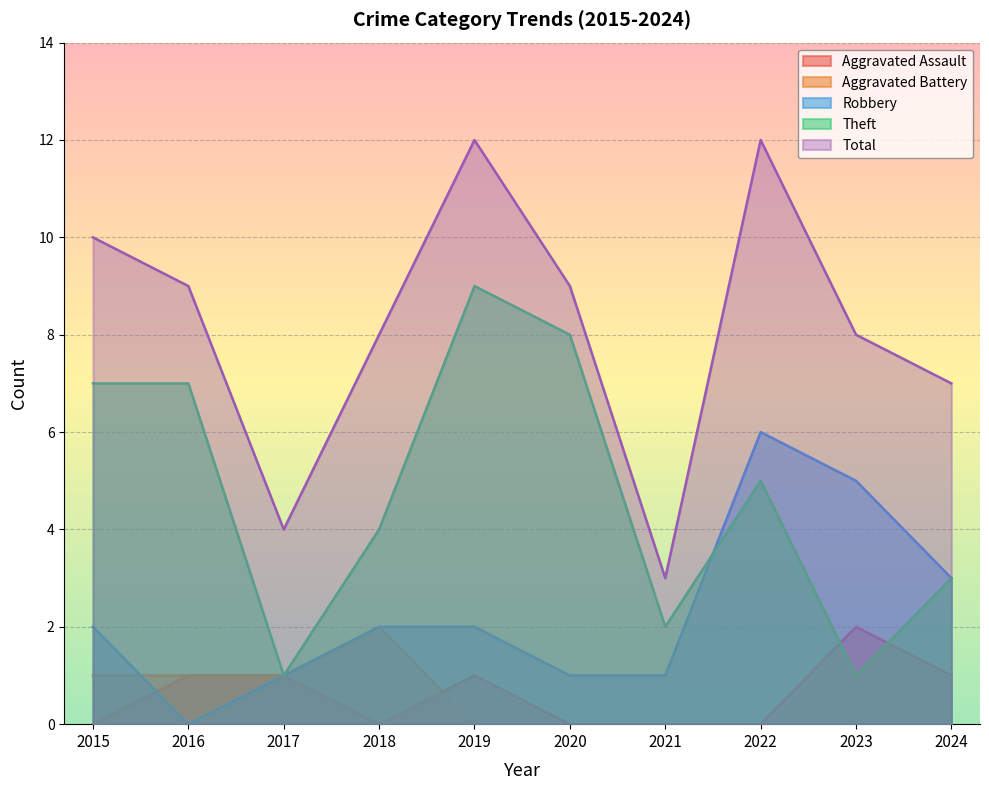

True or false: Theft has more than 2 points higher than both neighbors.

False